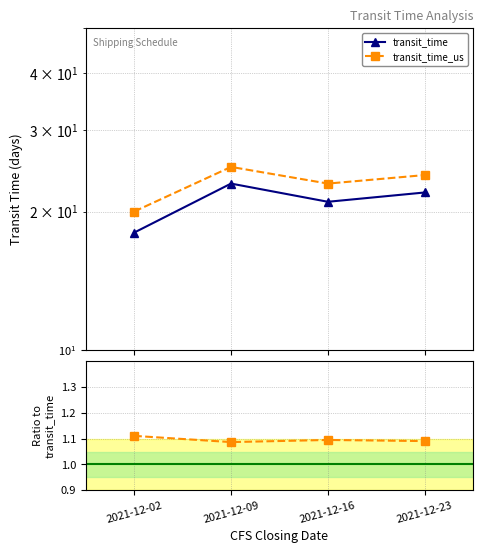

The transit_time_us series shows 25.0 at 2021-12-09. True or false?

True